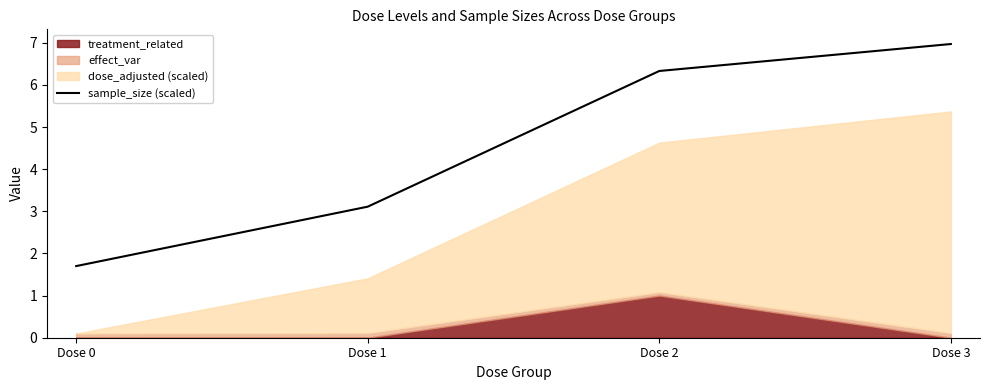

Count the number of categories in the chart.

4